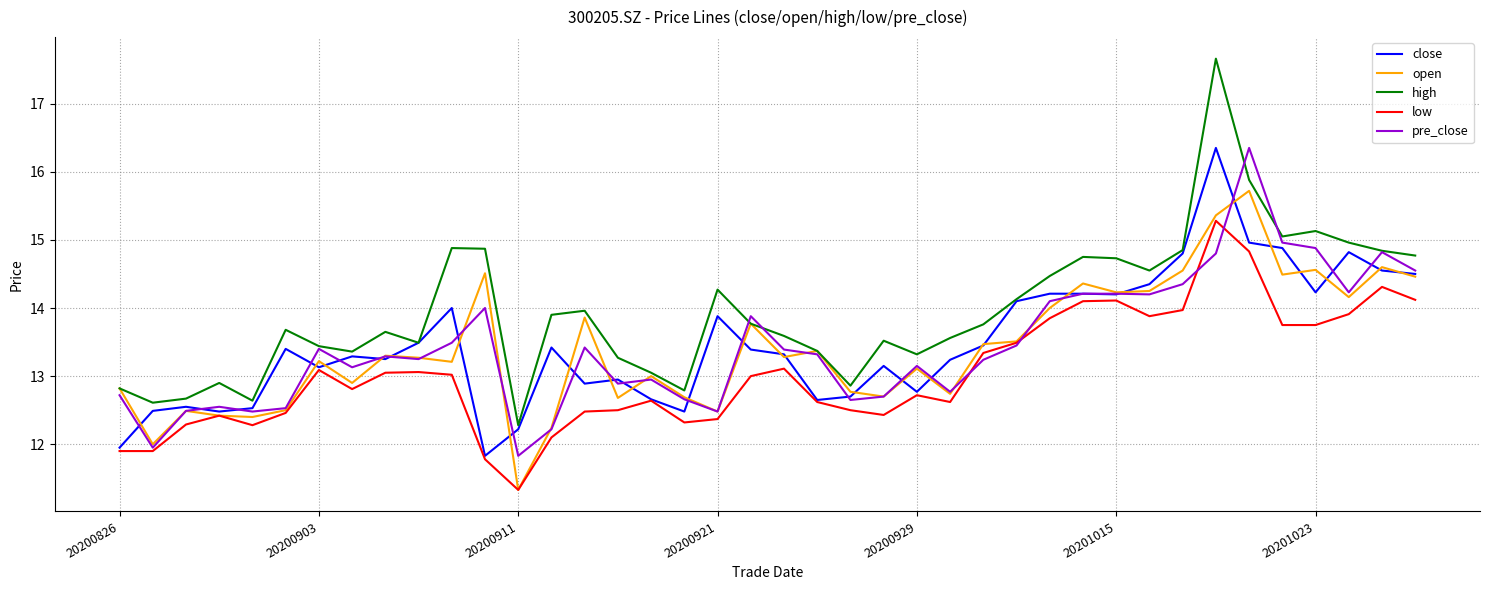

What is the greatest value displayed?

17.7